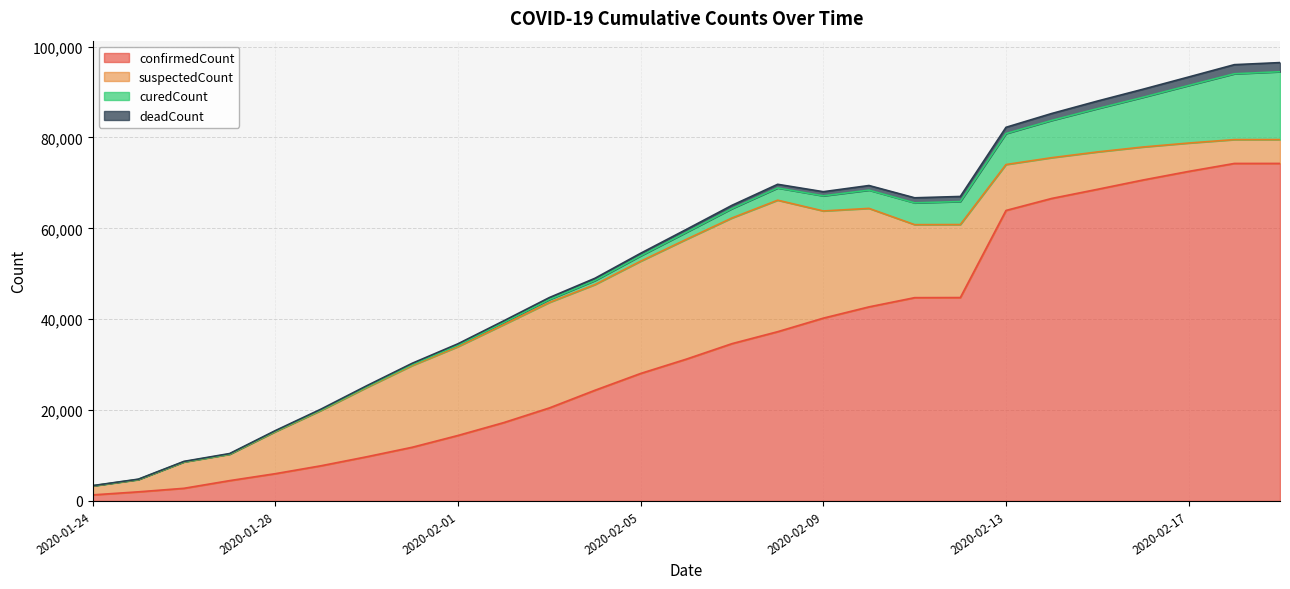

List the series in order of their peak value, highest first.

confirmedCount, suspectedCount, curedCount, deadCount